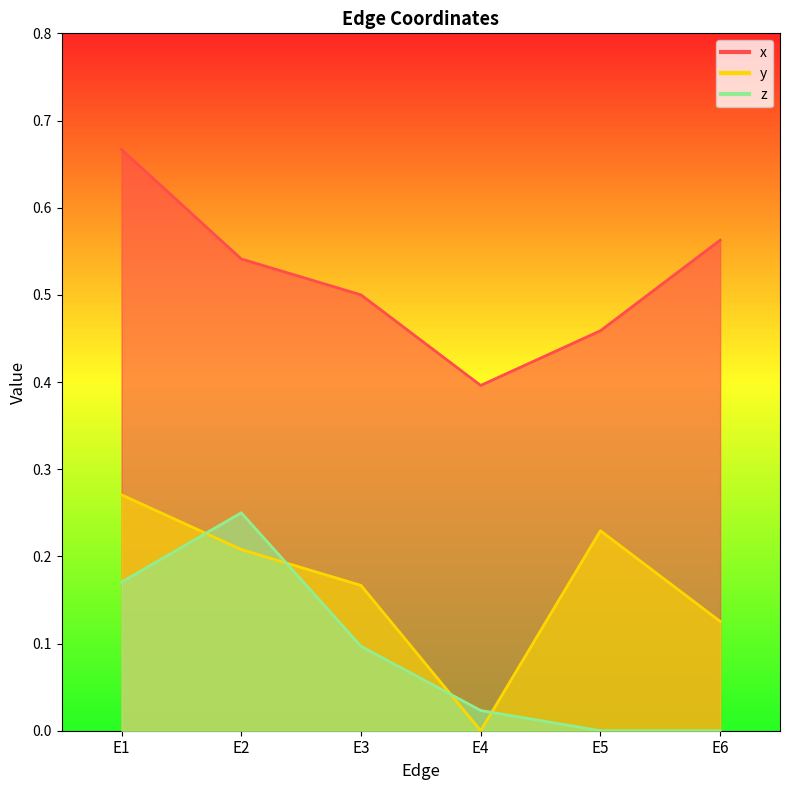

Rank the categories by y value from lowest to highest.

E4, E6, E3, E2, E5, E1